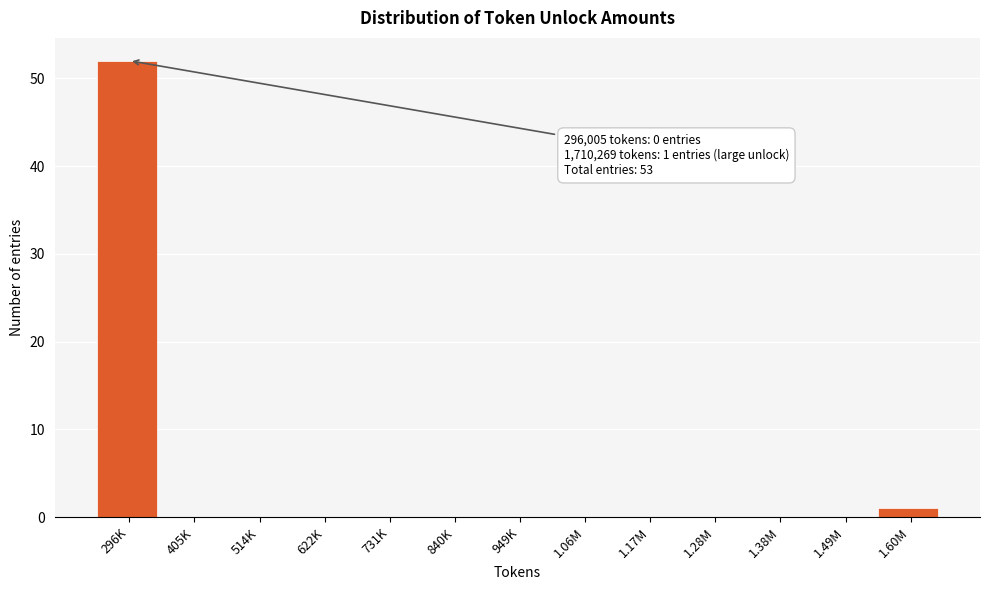

Reading left to right, what are all the values shown in this chart?

296K=52	405K=0	514K=0	622K=0	731K=0	840K=0	949K=0	1.06M=0	1.17M=0	1.28M=0	1.38M=0	1.49M=0	1.60M=1